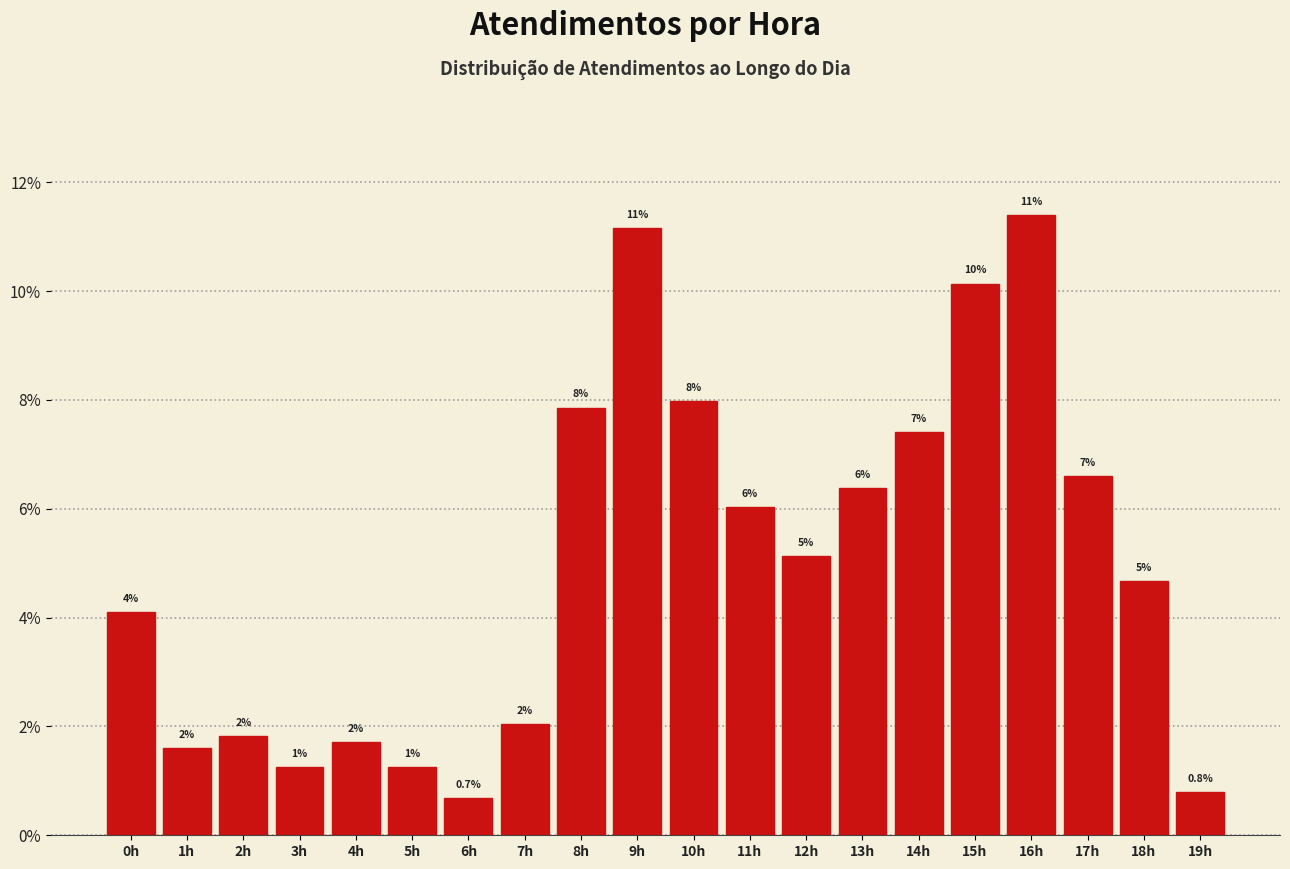

At which label does the data first exceed 5?

8h